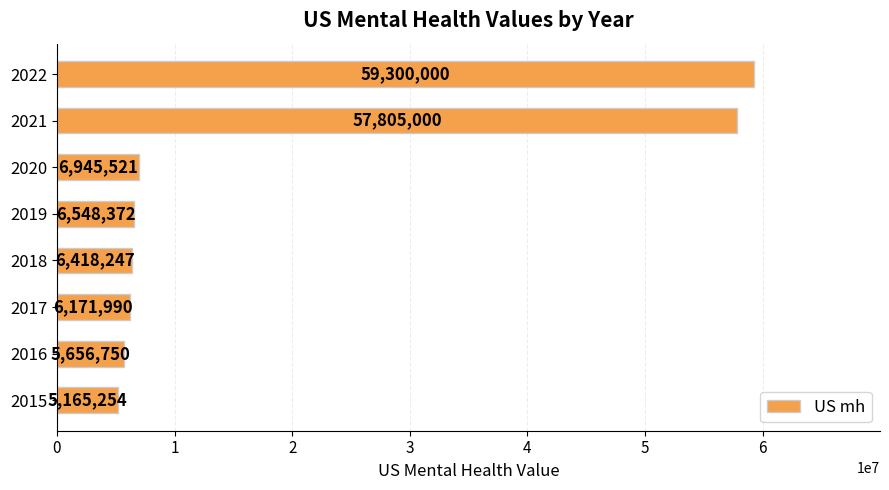

How many bars are there in total?

8